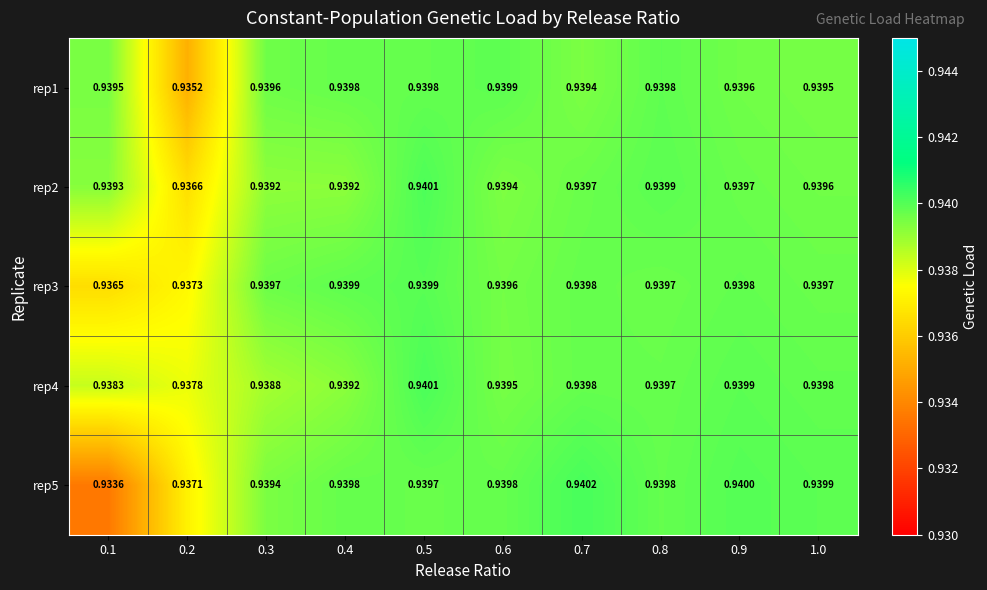

Is the value of rep1 at 0.6 greater than the value of rep5 at 0.1?

Yes